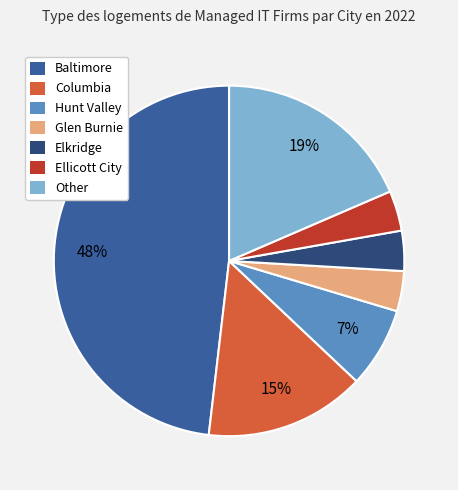

Does Ellicott City account for over 50% of the chart?

No